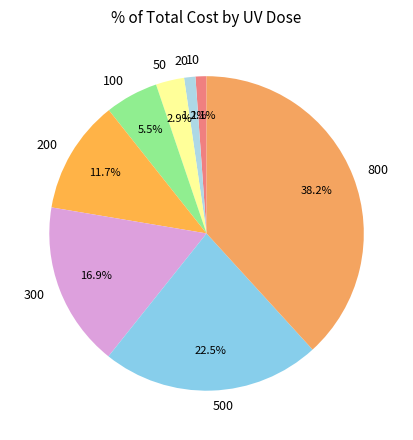

How many segments does this pie chart have?

8